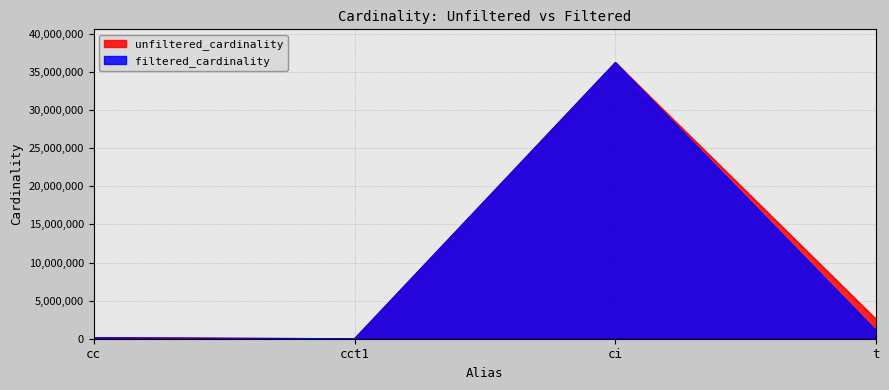

Which has a higher value, ci or t?

ci